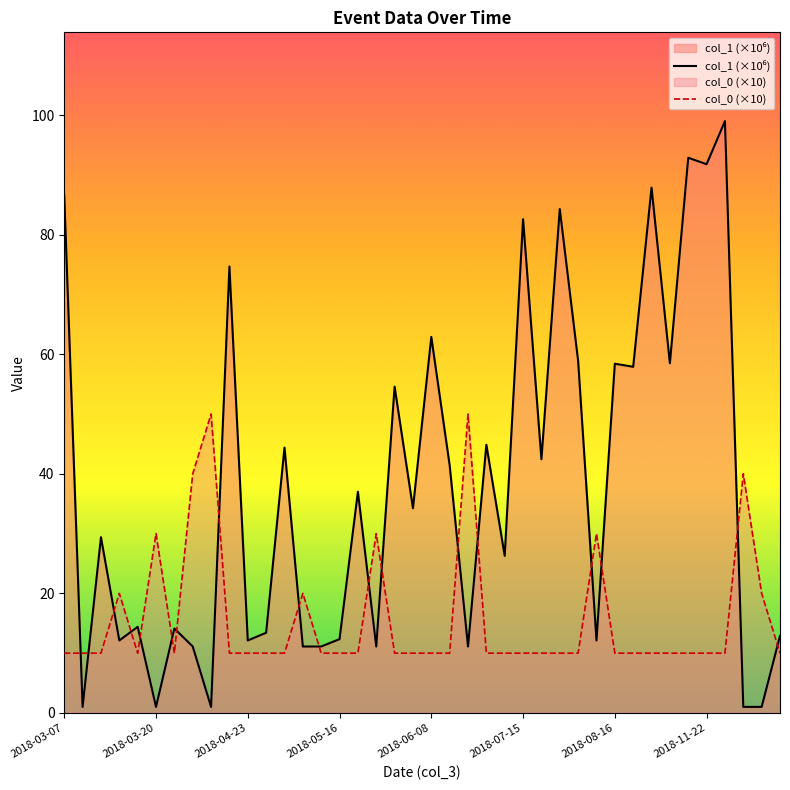

At how many categories does at least one series exceed 6?

40